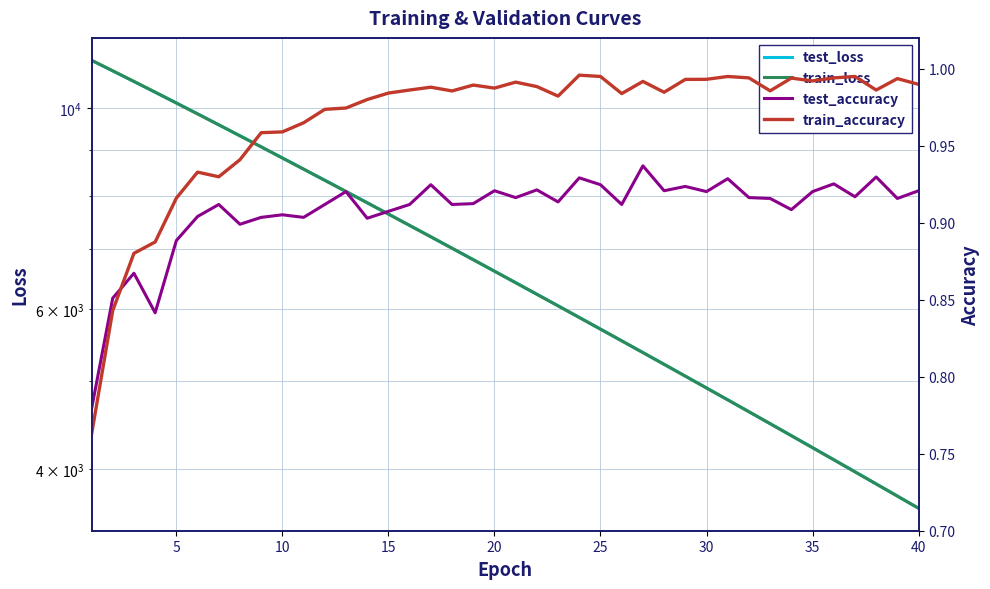

True or false: test_loss and train_accuracy cross at least once.

False